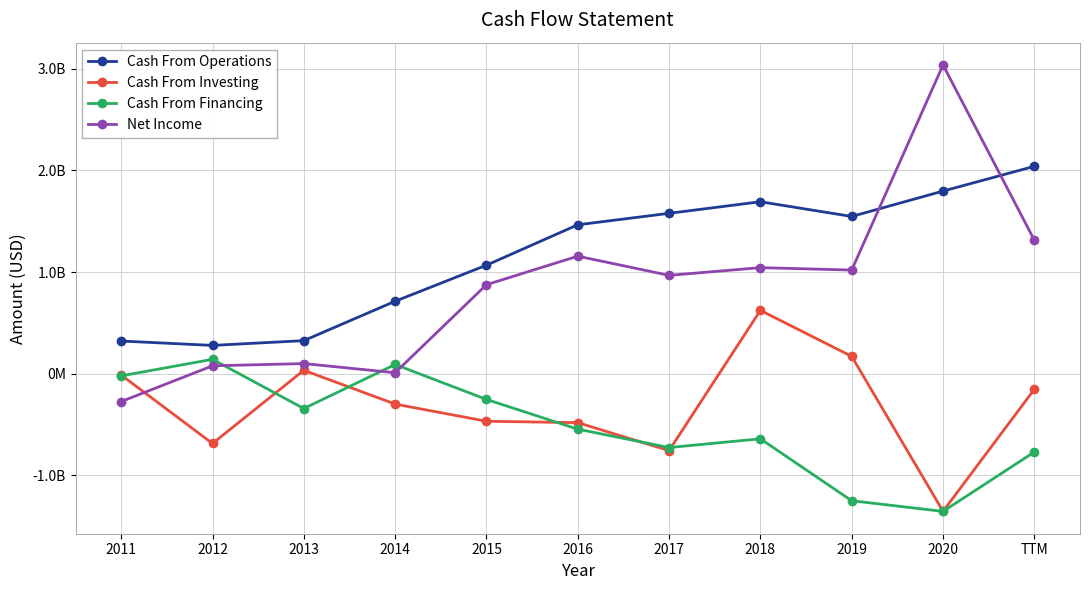

Does the chart have visible grid lines?

Yes